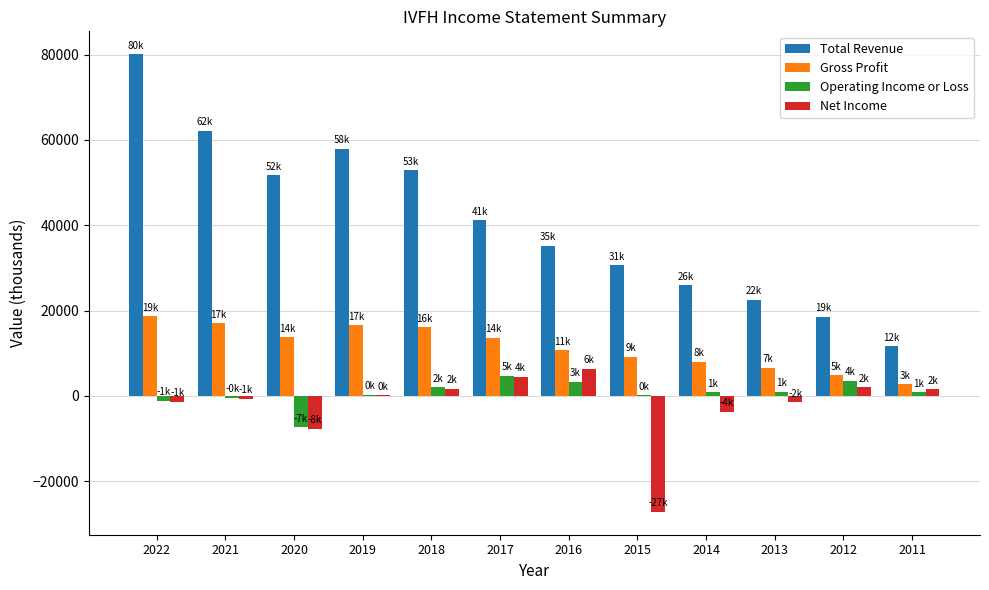

Are the bars grouped side by side (vs. stacked)?

Yes